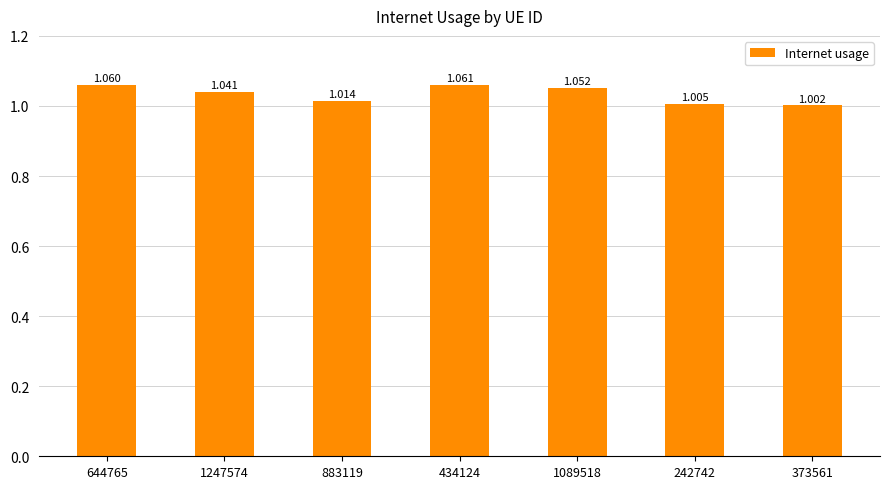

What position from the left is 373561?

7